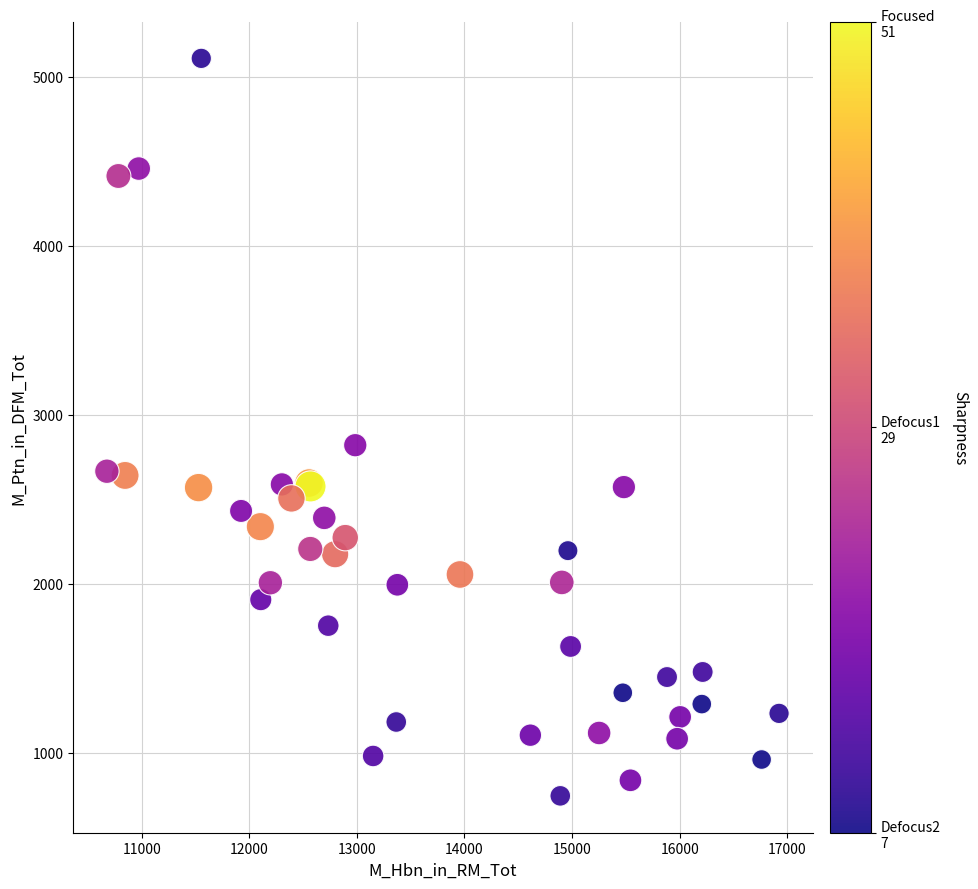

What Y value in the scatter plot is closest to 2928?

2821